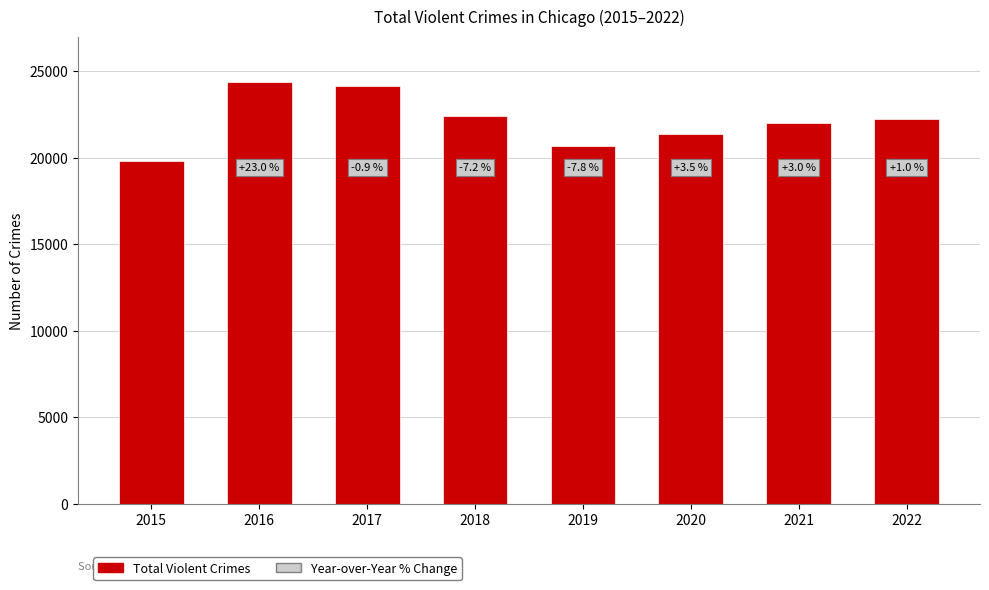

Reading left to right, list all the values displayed in this chart.

2015=19815	2016=24368	2017=24151	2018=22405	2019=20661	2020=21386	2021=22021	2022=22242